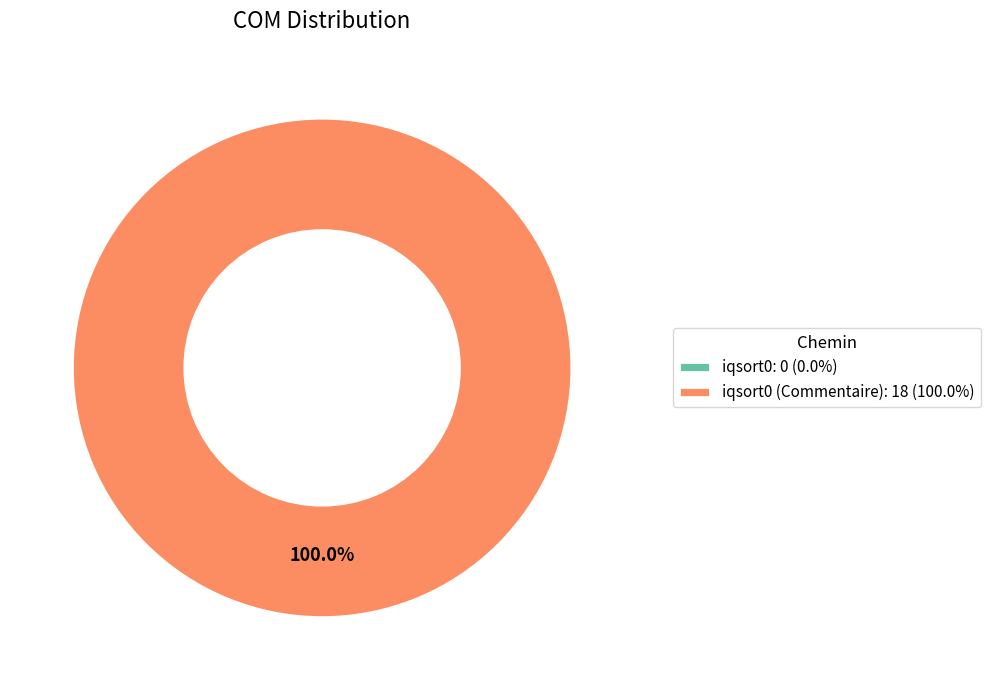

To the nearest percent, what is the difference between the largest and smallest slice percentages?

100%